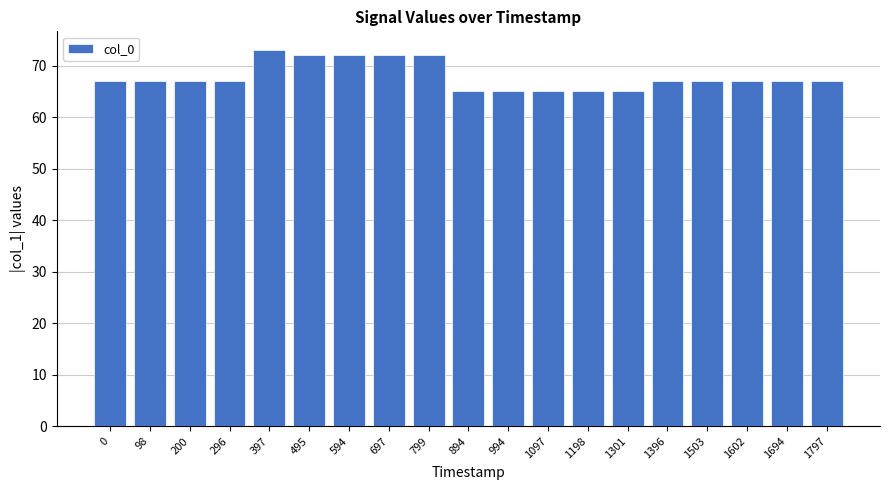

How many series are shown in this chart?

1